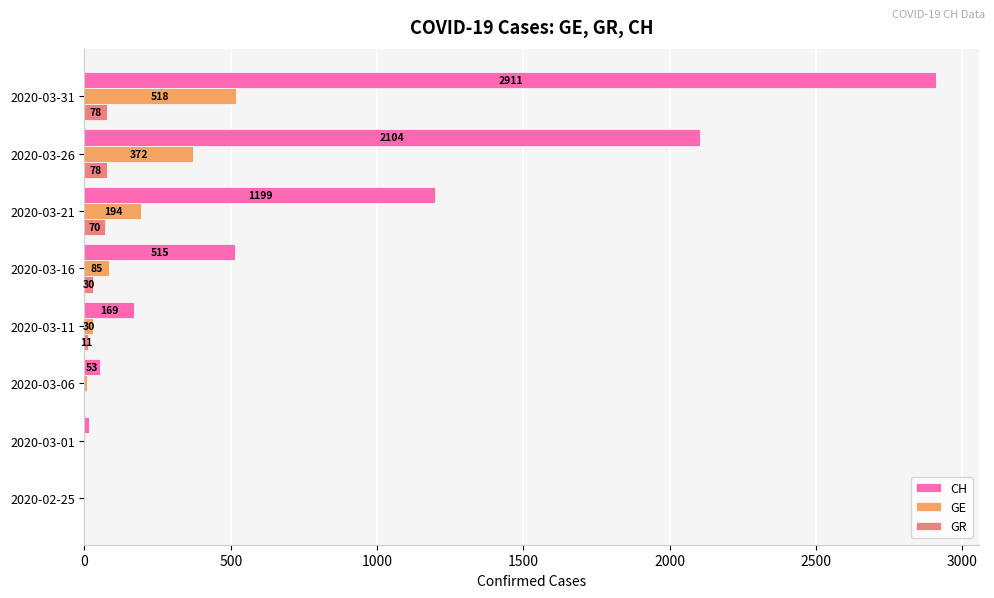

What is the sum of all GE values?

1209